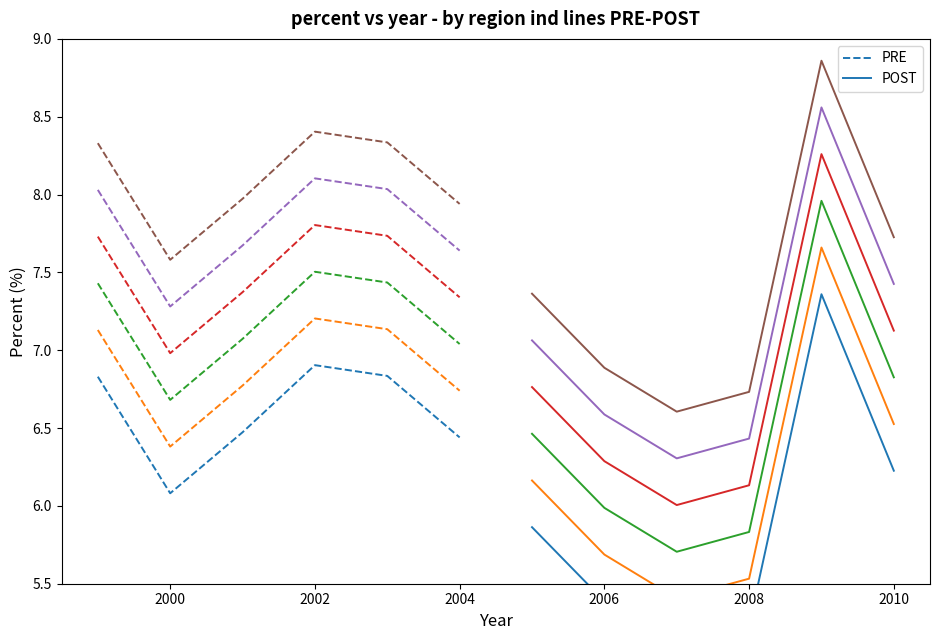

What is the highest value of the PRE series?

6.9